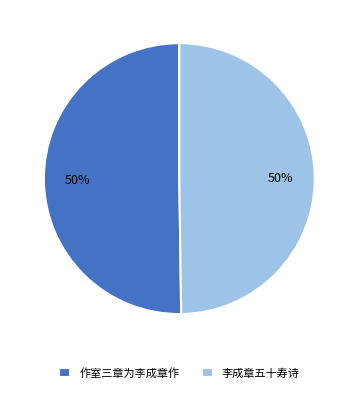

How many slices are in this pie chart?

2